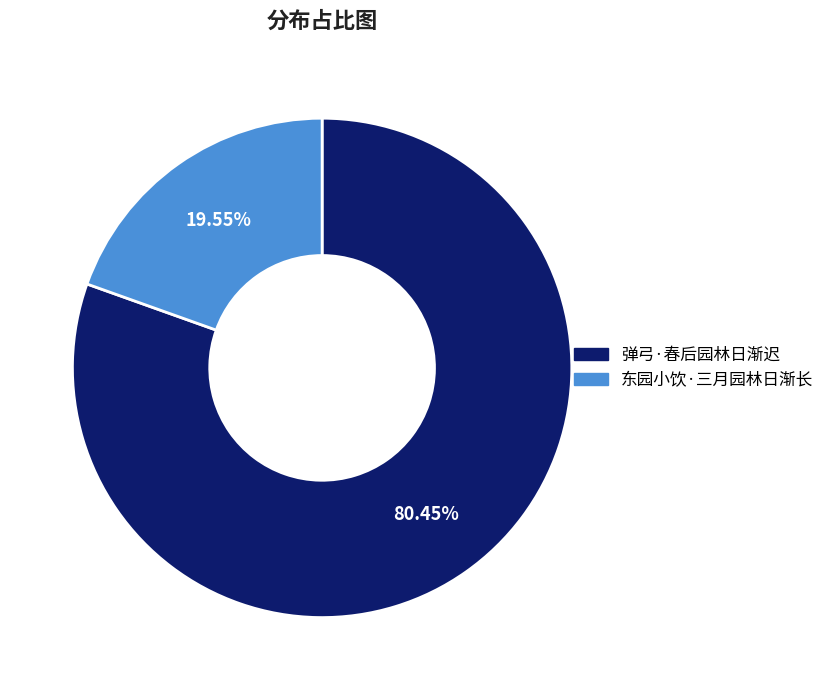

How many slices are in this pie chart?

2